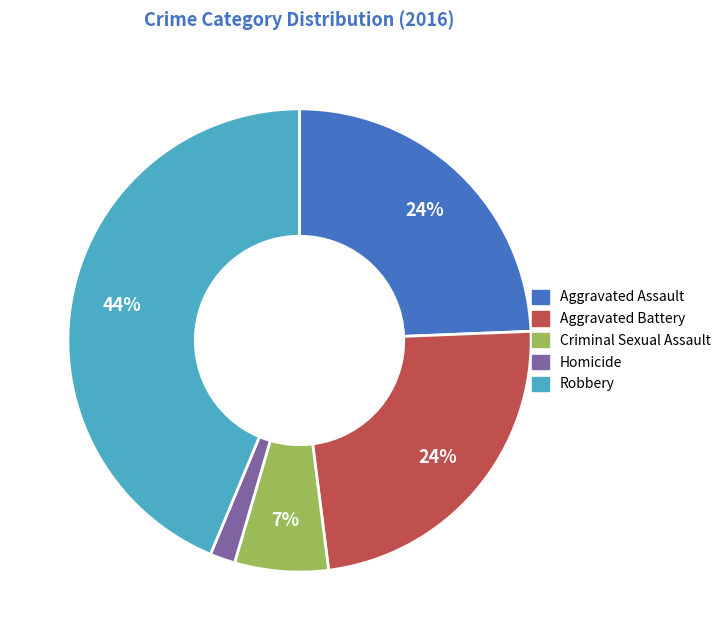

Is the sum of Aggravated Battery and Criminal Sexual Assault greater than half?

No